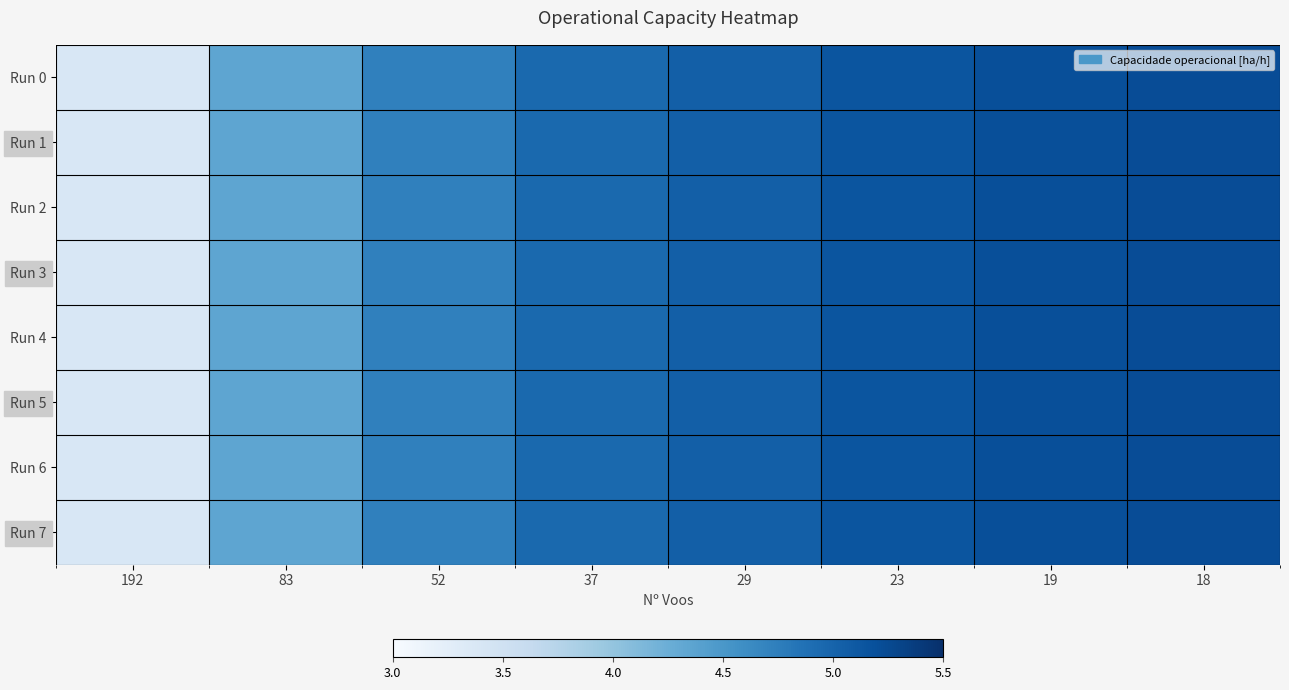

What is the smallest value displayed?

3.4